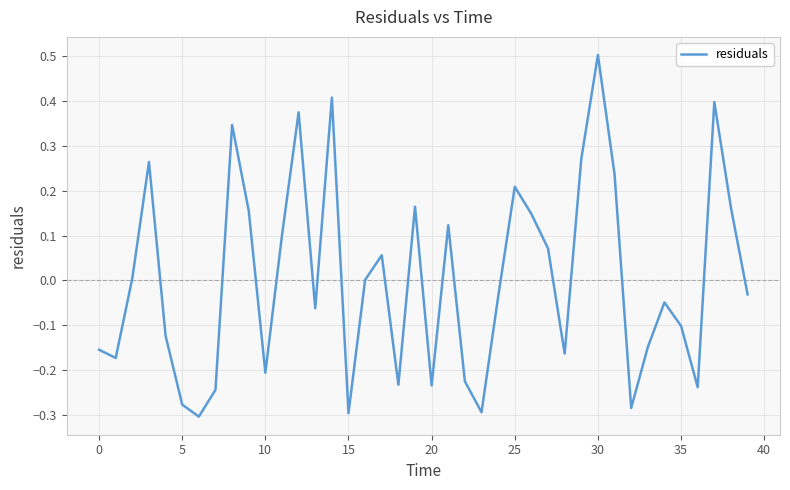

What is the difference between the maximum and minimum values?

0.8